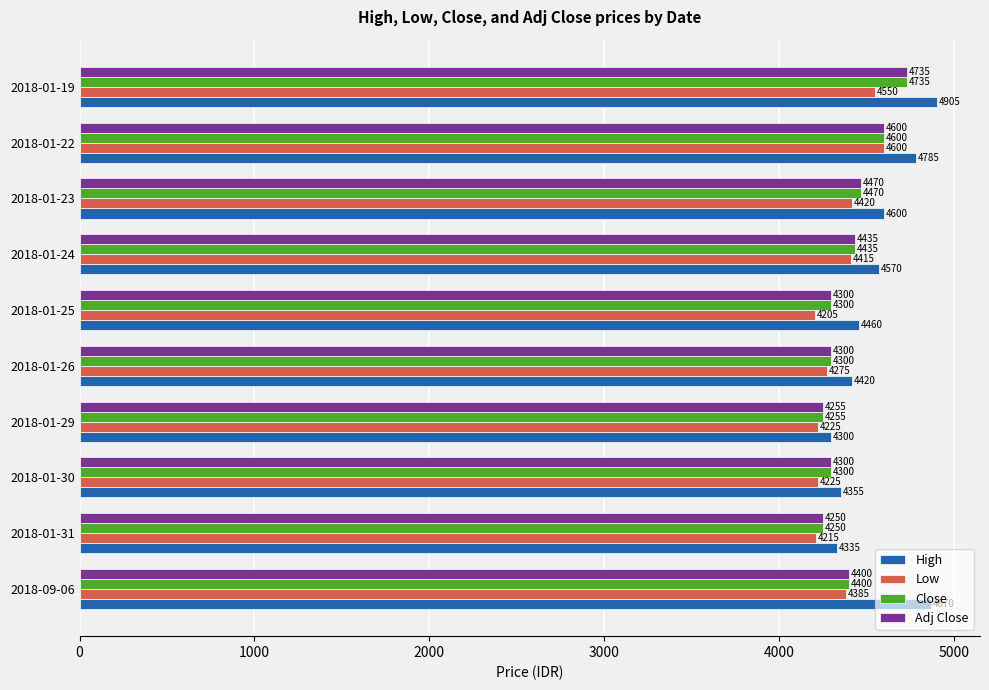

True or false: Low has a value of 4385 at 2018-09-06.

True